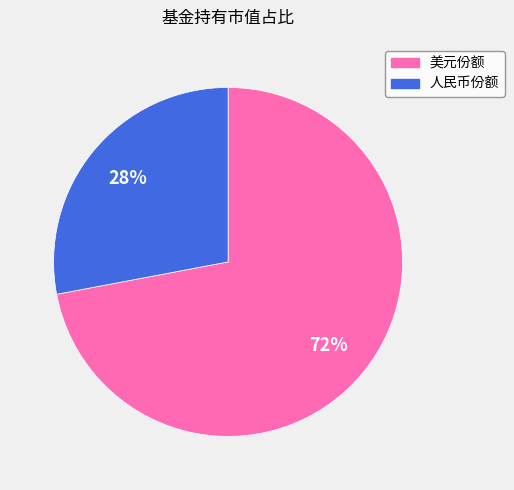

Is there any slice that represents more than half of the pie?

Yes